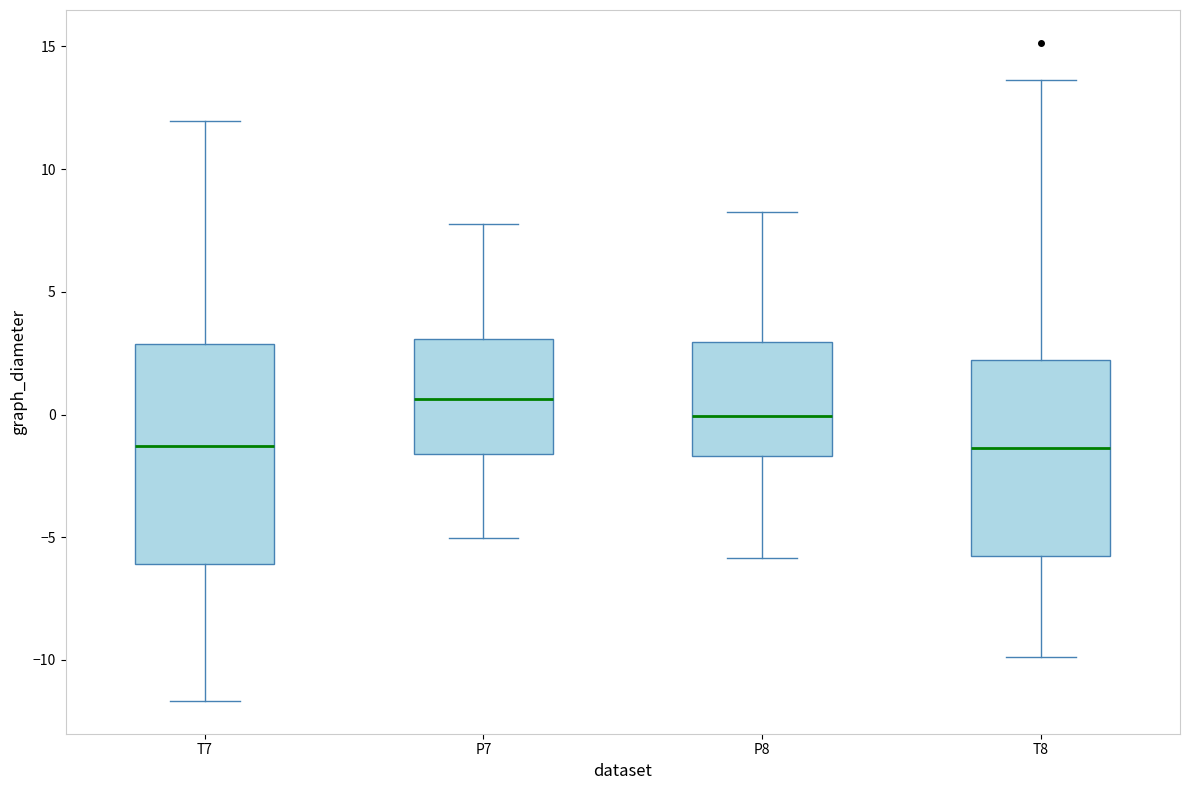

Reading left to right, transcribe this box plot: for each box, give where its median line is, the range the box spans, and where its two whiskers end, as read against the y-axis. The values are not printed on the chart, so give them approximately, as read against the axis.

T7: median -1.5, box -6.0 to 3.0, whiskers -11.5 to 12.0
P7: median 0.5, box -1.5 to 3.0, whiskers -5.0 to 8.0
P8: median 0.0, box -1.5 to 3.0, whiskers -6.0 to 8.0
T8: median -1.5, box -5.5 to 2.0, whiskers -10.0 to 13.5